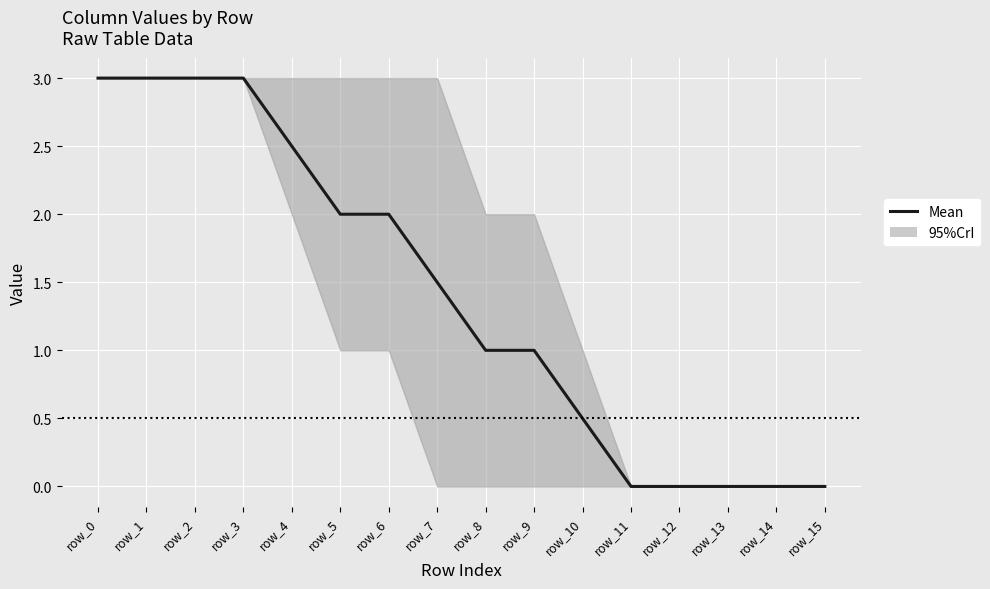

What is the change in value from row_5 to row_9?

-1.0